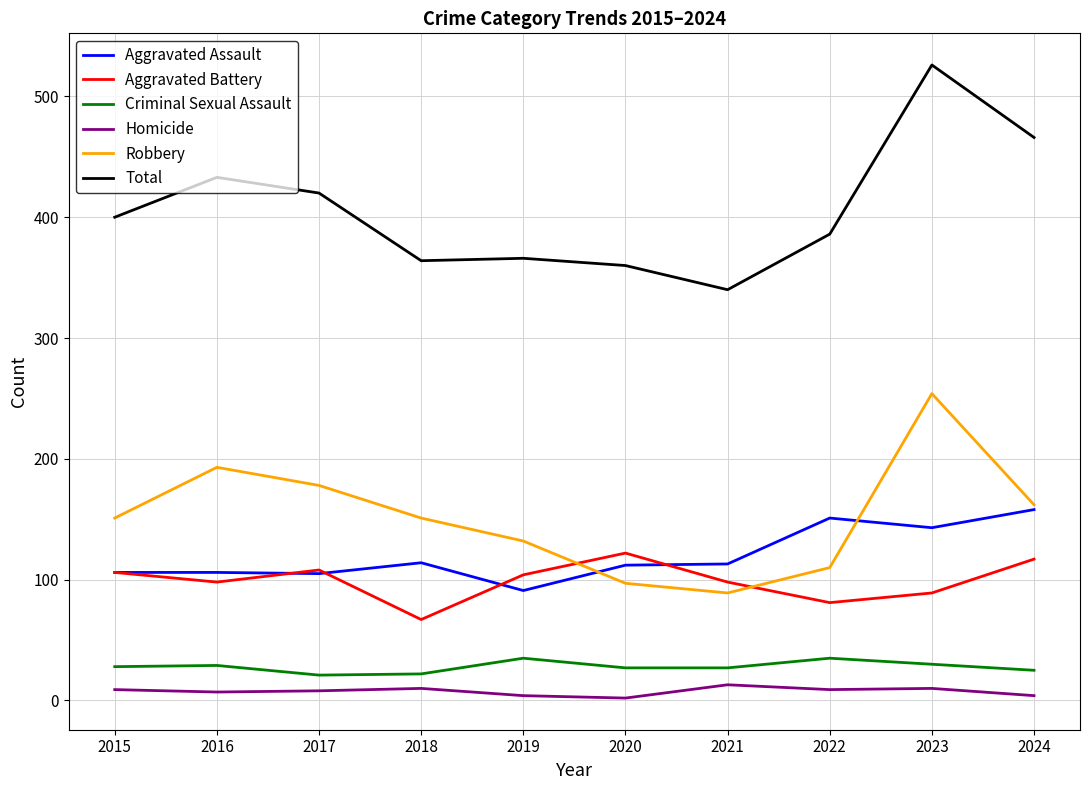

Which series has the widest spread of values?

Total